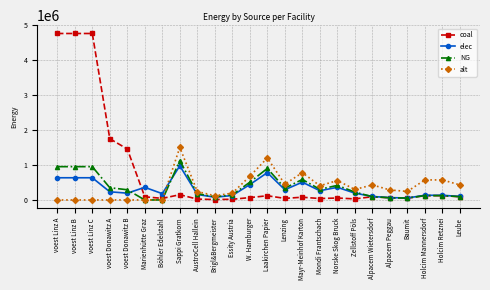

What is the difference between the maximum and second lowest values in the NG series?

1127500.0